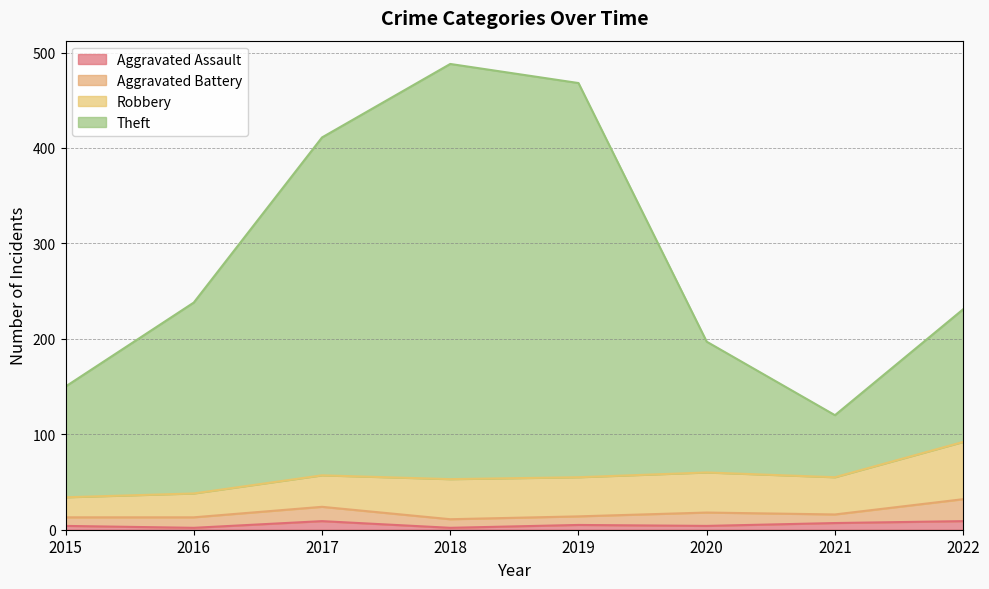

What is the value of the Aggravated Assault point at the 2nd from the left?

2